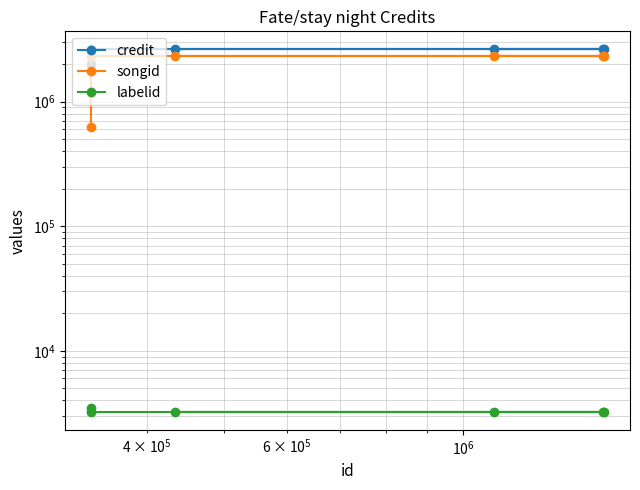

At how many categories does at least one series exceed 2151351?

5